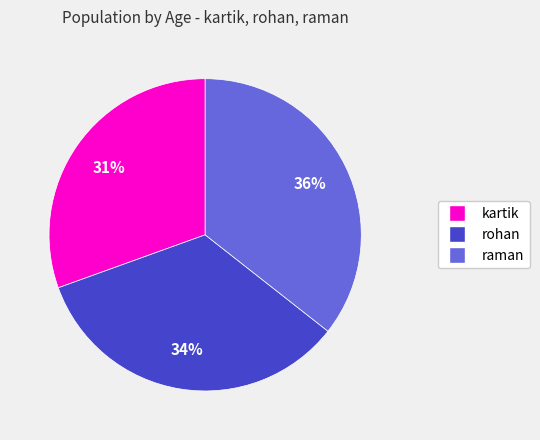

To the nearest percent, what is the difference between the largest and smallest slice percentages?

5%